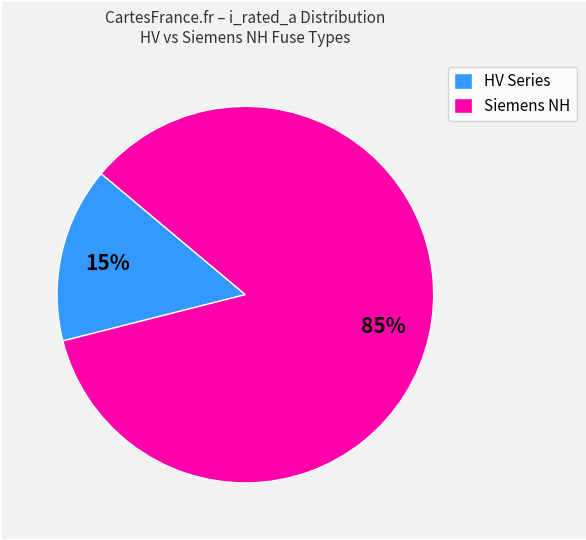

Is it true that HV Series is 24% of the pie?

False